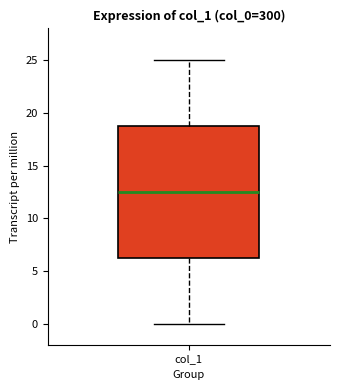

Where is the upper edge of the box for col_1 on the y-axis? The values are not printed on the chart, so give them approximately, as read against the axis.

19.0